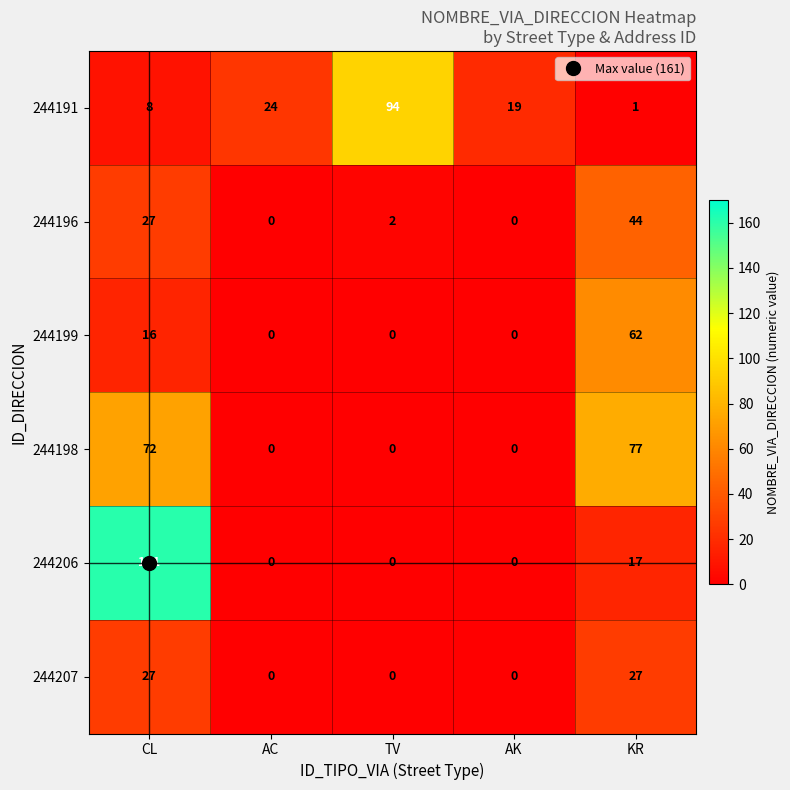

What is the sum of all 244199 values?

78